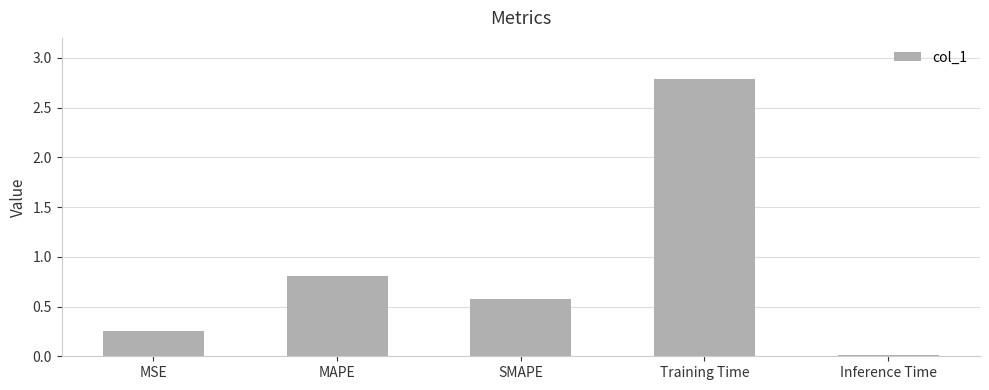

What is the sum of all values?

4.4